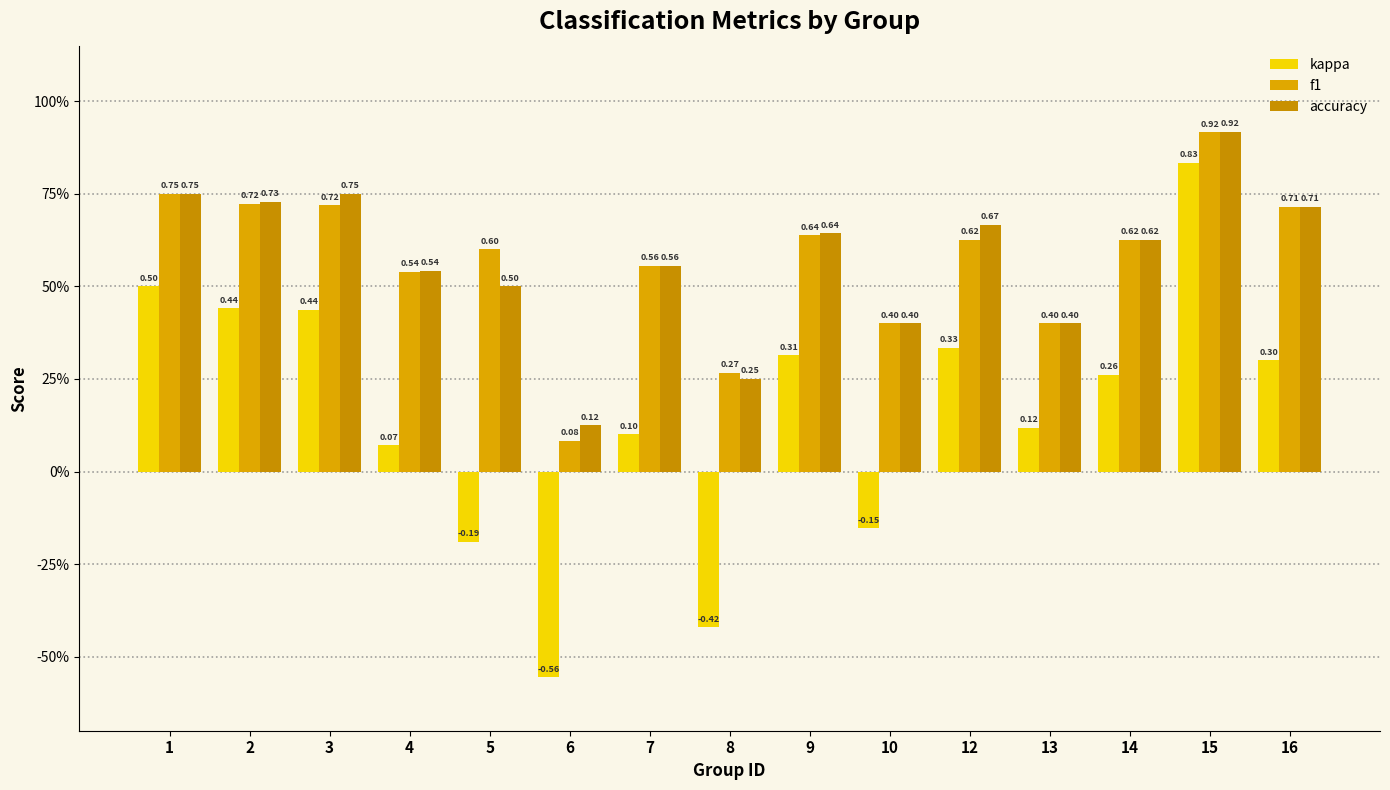

Does the chart contain stacked bars?

No